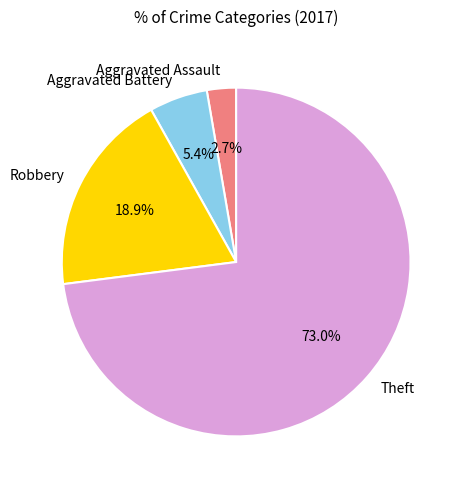

True or false: Robbery accounts for 19% of the total.

True